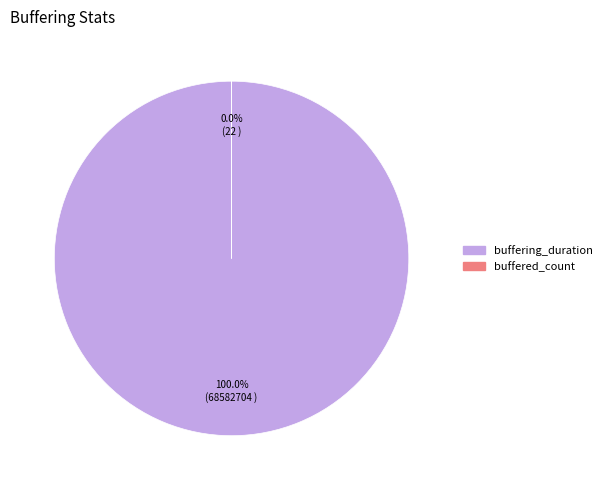

What is the largest slice in the pie chart?

buffering_duration